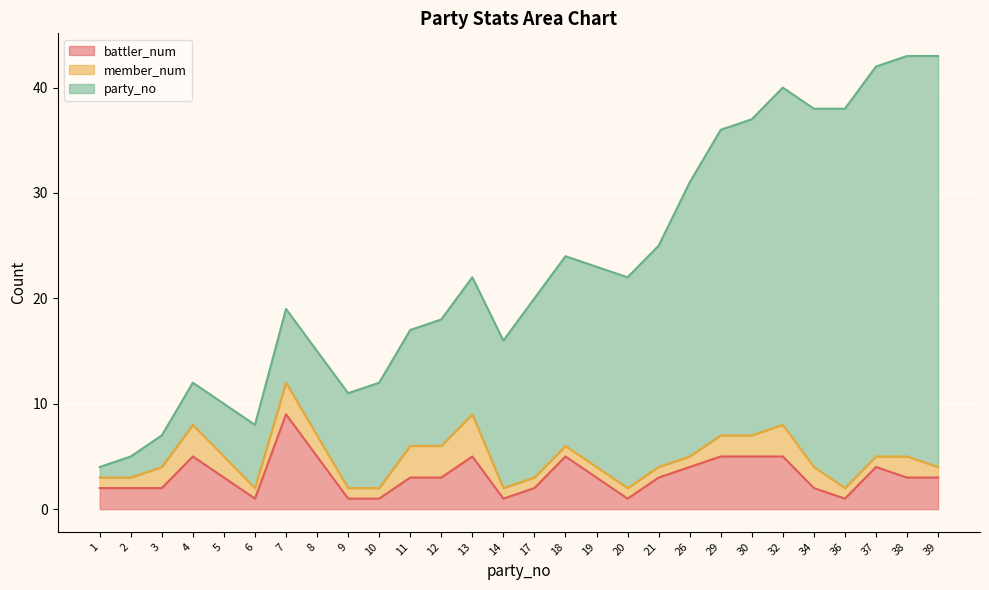

Which series has the largest range (max minus min)?

party_no